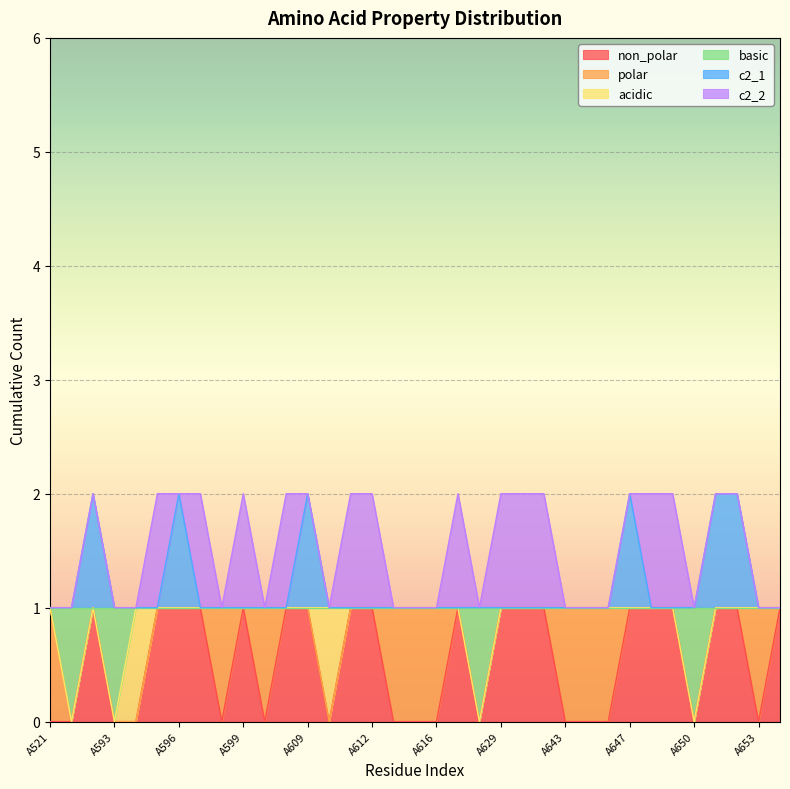

Does the chart display data point markers on the line(s)?

No